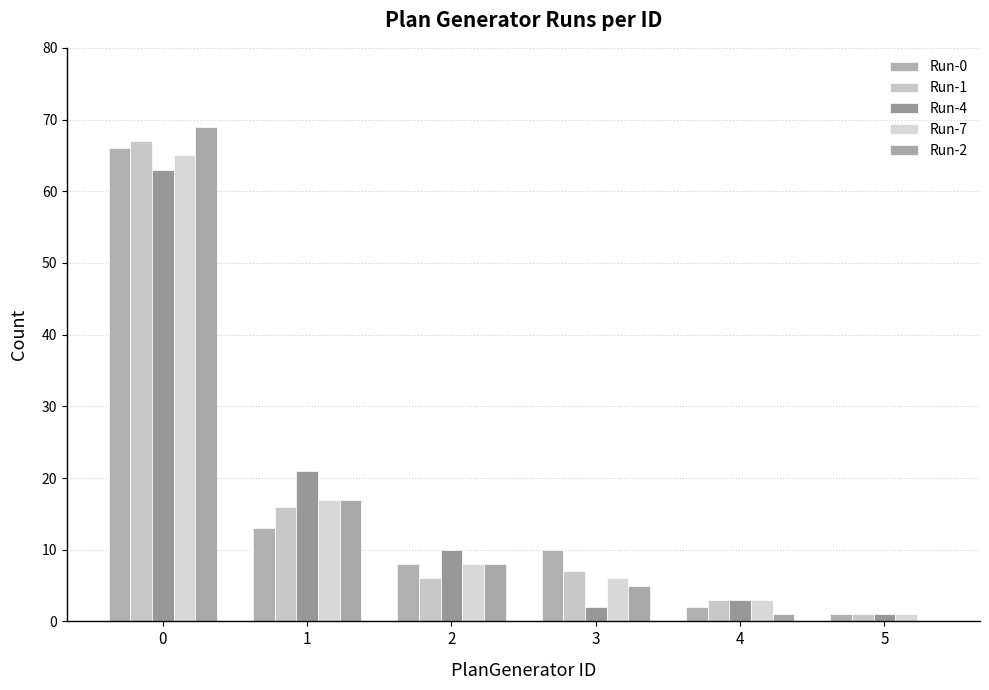

Read the Run-1 value at 2, to the nearest 10.

10